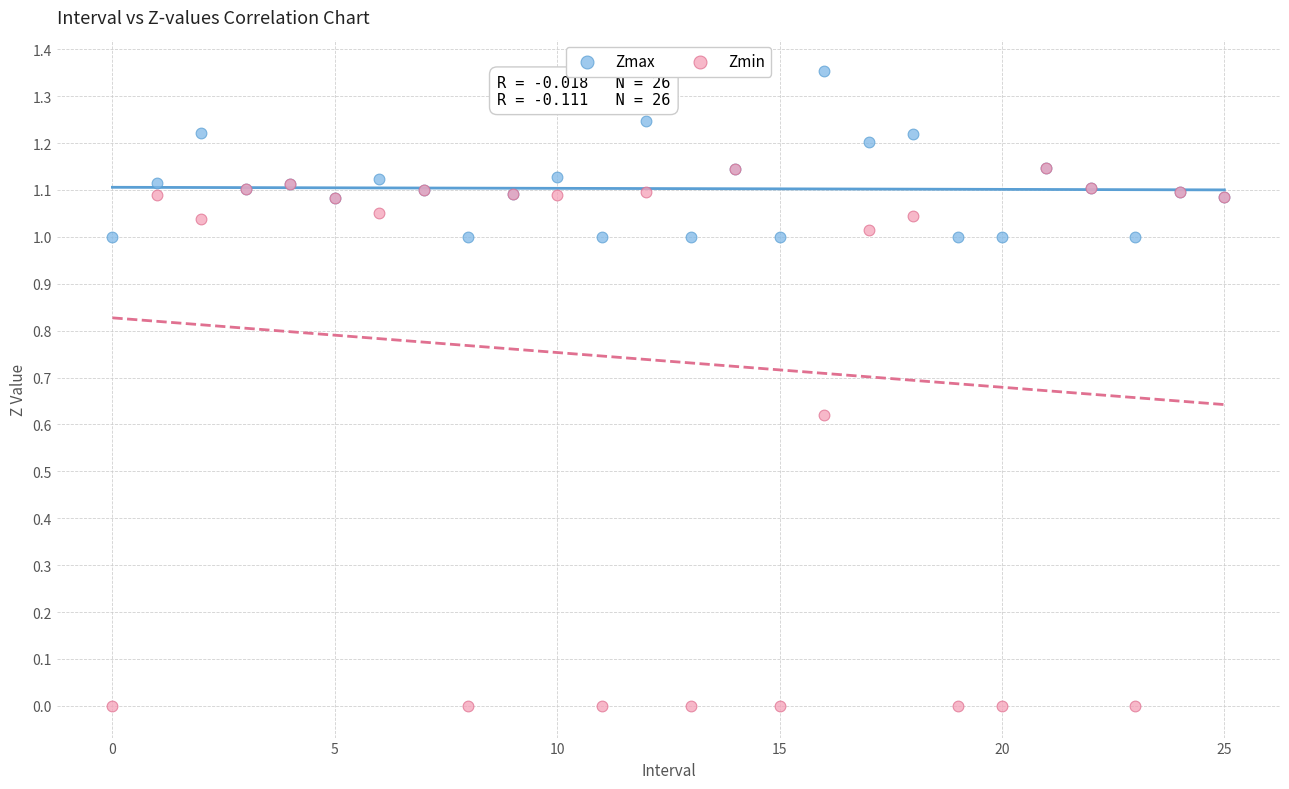

What are all the series names shown in the legend?

Zmax, Zmin